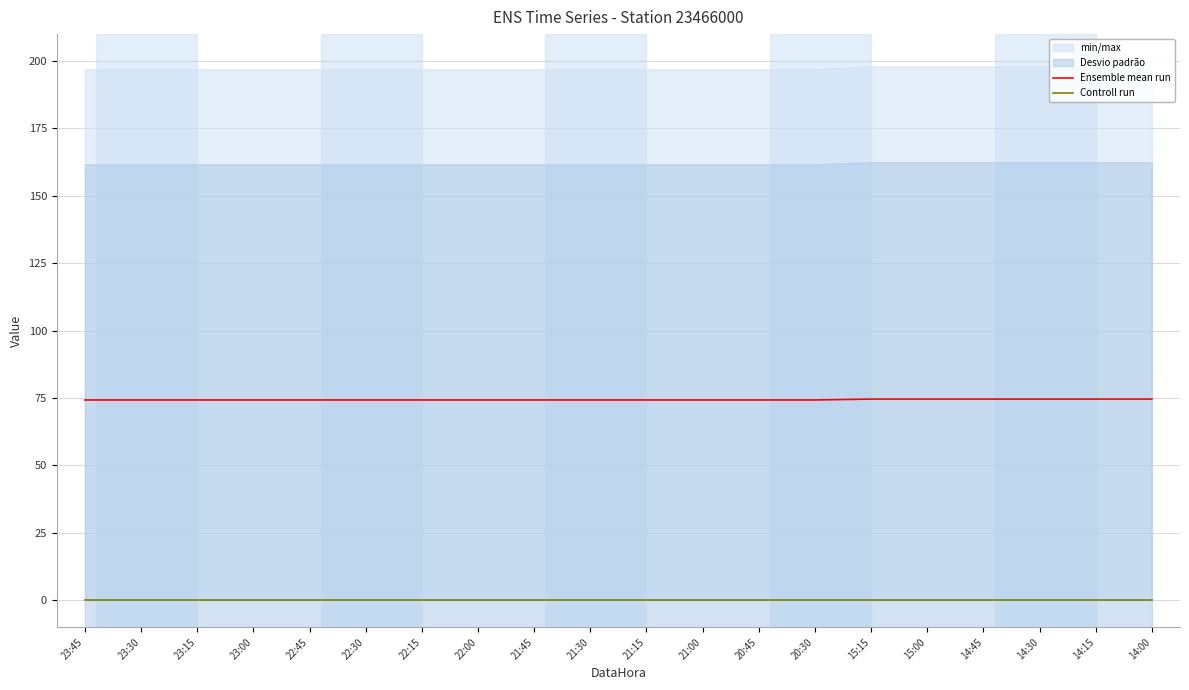

The Controll run series shows 0.0 at 23:15. True or false?

True